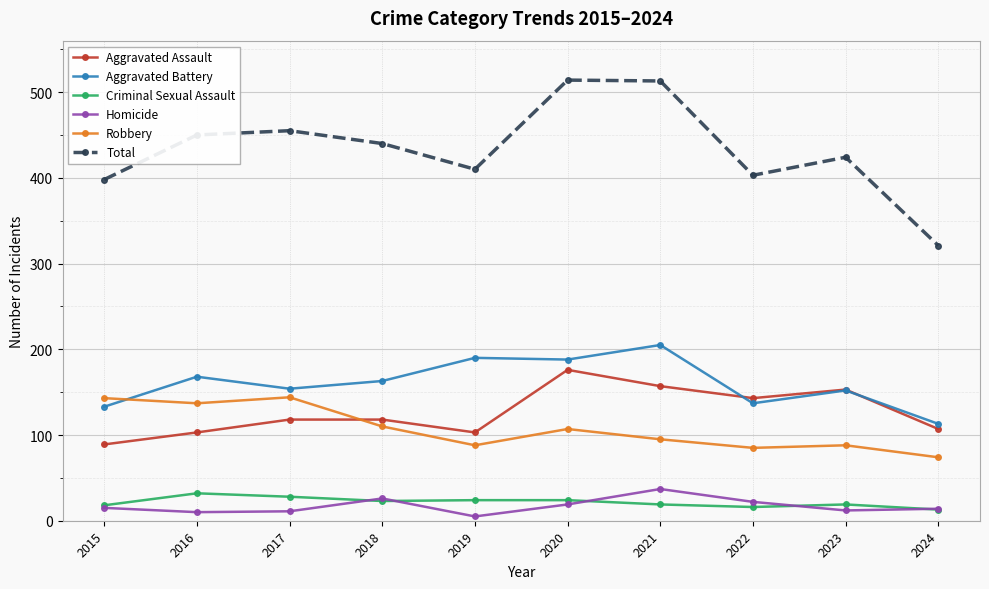

Which category has the lowest value in the Total series?

2024